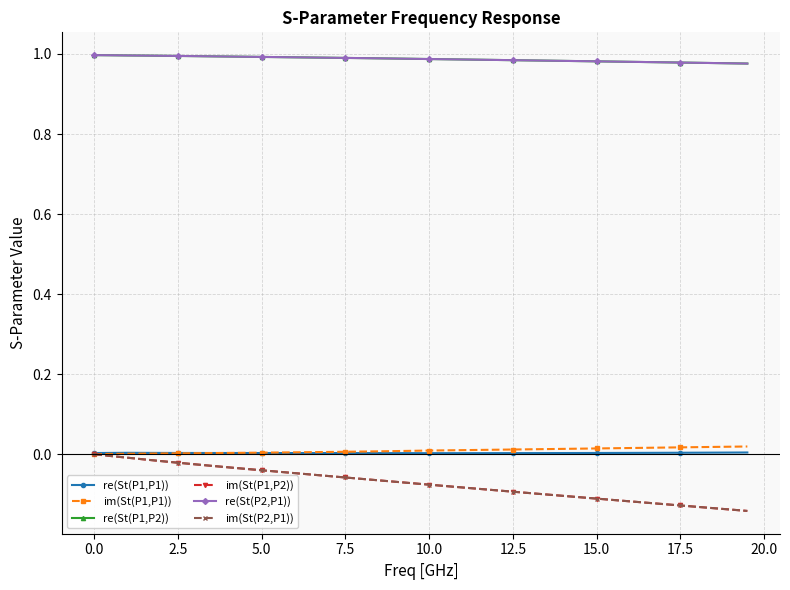

True or false: im(St(P2,P1)) and re(St(P1,P2)) intersect in this chart.

False